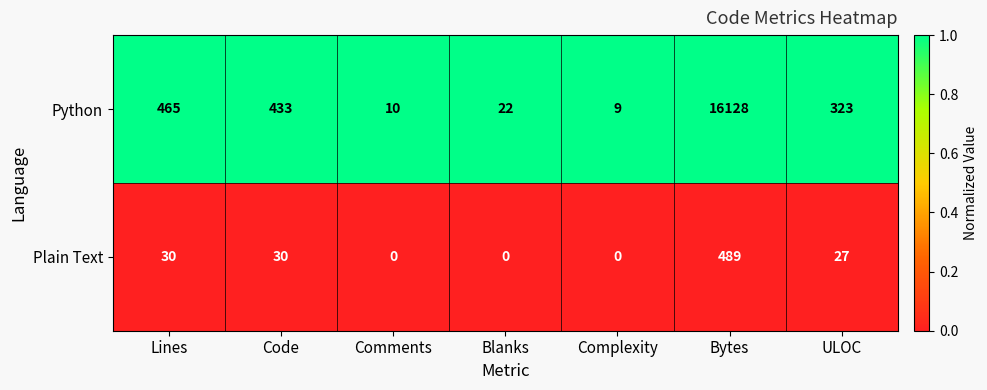

Rank the series by their average value, from highest to lowest.

Python, Plain Text